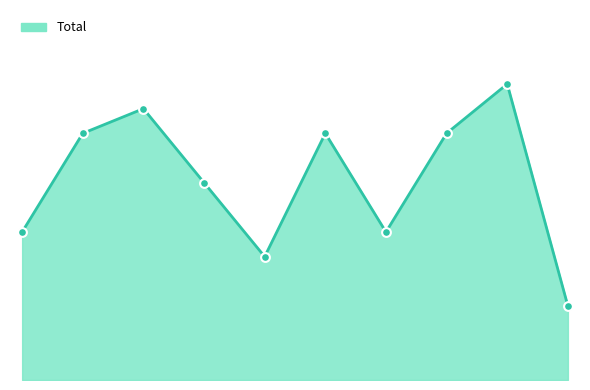

Does the chart have visible grid lines?

No